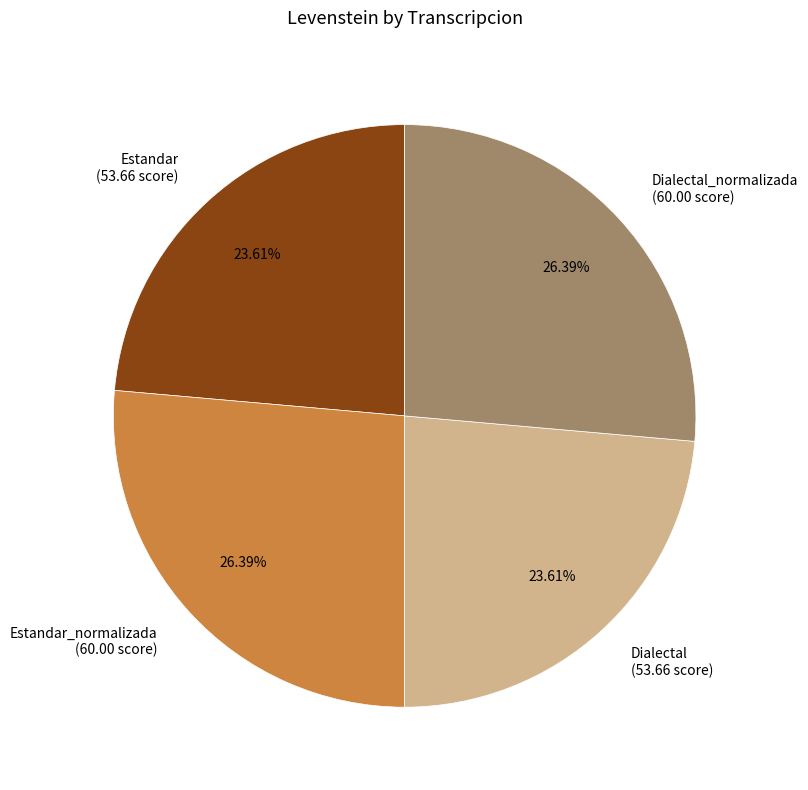

Does any single category account for the majority?

No